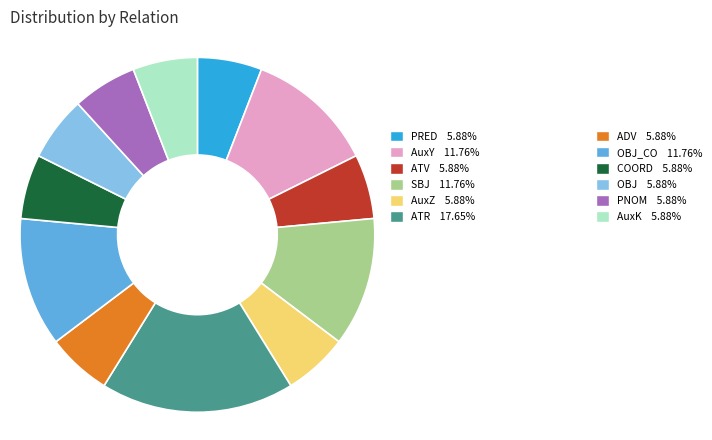

Is there any slice that represents more than half of the pie?

No